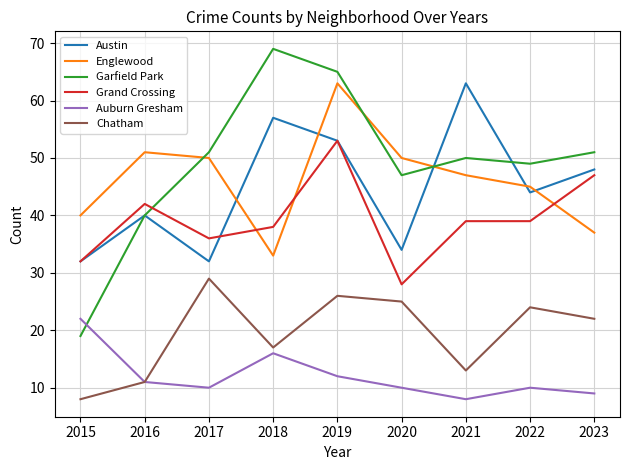

Is the value of Grand Crossing at 2015 greater than the value of Englewood at 2020?

No